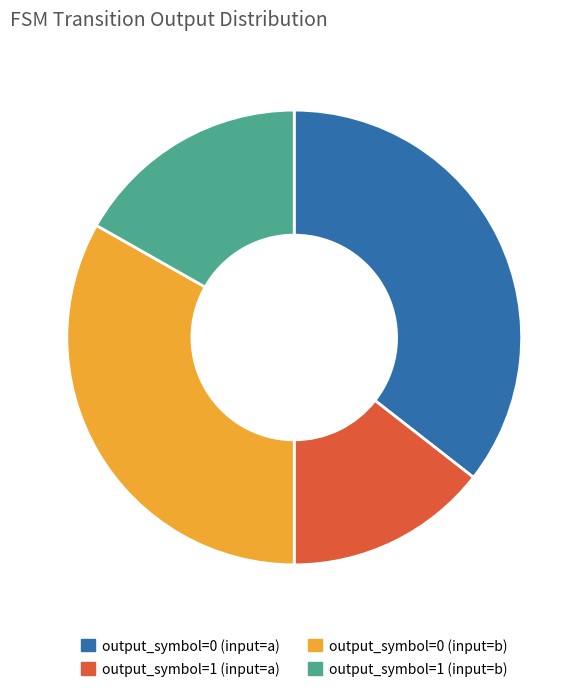

Which category has the smallest portion of the pie?

output_symbol=1 (input=a)